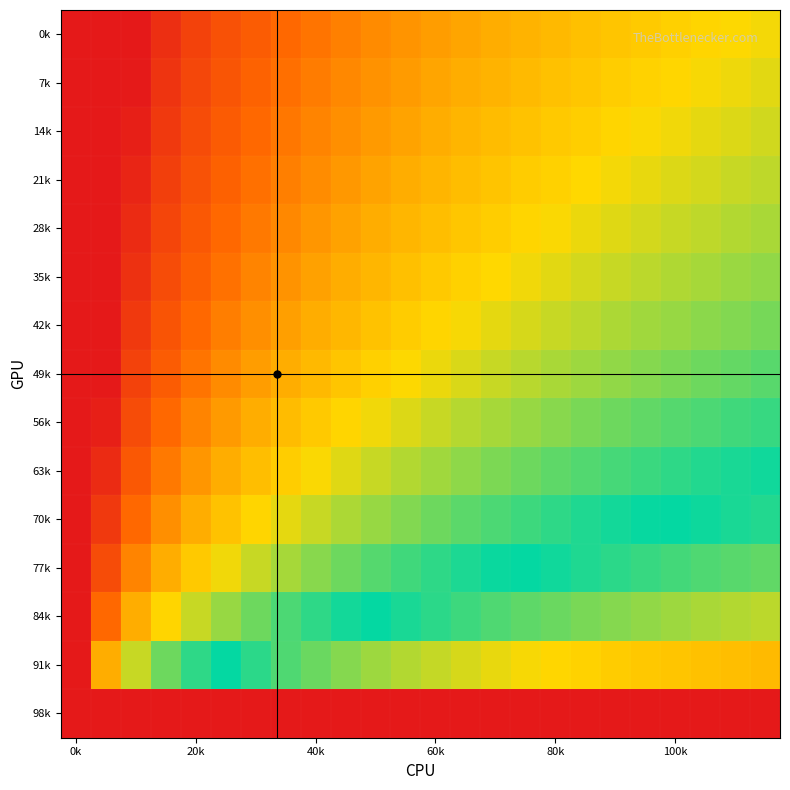

Reading left to right, transcribe all the data shown in this chart.

0k: -1.0	-1.0	-1.0	-0.9	-0.8	-0.8	-0.7	-0.7	-0.6	-0.6	-0.6	-0.5	-0.5	-0.5	-0.5	-0.4	-0.4	-0.4	-0.4	-0.4	-0.4	-0.3	-0.3	-0.3
7k: -1.0	-1.0	-1.0	-0.9	-0.8	-0.7	-0.7	-0.6	-0.6	-0.6	-0.5	-0.5	-0.5	-0.5	-0.4	-0.4	-0.4	-0.4	-0.4	-0.4	-0.3	-0.3	-0.3	-0.3
14k: -1.0	-1.0	-1.0	-0.9	-0.8	-0.7	-0.7	-0.6	-0.6	-0.5	-0.5	-0.5	-0.5	-0.4	-0.4	-0.4	-0.4	-0.4	-0.3	-0.3	-0.3	-0.3	-0.3	-0.3
21k: -1.0	-1.0	-0.9	-0.8	-0.8	-0.7	-0.6	-0.6	-0.6	-0.5	-0.5	-0.5	-0.4	-0.4	-0.4	-0.4	-0.4	-0.3	-0.3	-0.3	-0.3	-0.3	-0.3	-0.2
28k: -1.0	-1.0	-0.9	-0.8	-0.7	-0.7	-0.6	-0.6	-0.5	-0.5	-0.5	-0.4	-0.4	-0.4	-0.4	-0.3	-0.3	-0.3	-0.3	-0.3	-0.3	-0.2	-0.2	-0.2
35k: -1.0	-1.0	-0.9	-0.8	-0.7	-0.6	-0.6	-0.5	-0.5	-0.5	-0.4	-0.4	-0.4	-0.4	-0.3	-0.3	-0.3	-0.3	-0.3	-0.2	-0.2	-0.2	-0.2	-0.2
42k: -1.0	-1.0	-0.9	-0.7	-0.7	-0.6	-0.5	-0.5	-0.5	-0.4	-0.4	-0.4	-0.3	-0.3	-0.3	-0.3	-0.3	-0.2	-0.2	-0.2	-0.2	-0.2	-0.2	-0.2
49k: -1.0	-1.0	-0.8	-0.7	-0.6	-0.6	-0.5	-0.5	-0.4	-0.4	-0.4	-0.3	-0.3	-0.3	-0.3	-0.2	-0.2	-0.2	-0.2	-0.2	-0.2	-0.1	-0.1	-0.1
56k: -1.0	-1.0	-0.8	-0.7	-0.6	-0.5	-0.5	-0.4	-0.4	-0.3	-0.3	-0.3	-0.3	-0.2	-0.2	-0.2	-0.2	-0.2	-0.1	-0.1	-0.1	-0.1	-0.1	-0.1
63k: -1.0	-0.9	-0.7	-0.6	-0.5	-0.5	-0.4	-0.4	-0.3	-0.3	-0.3	-0.2	-0.2	-0.2	-0.2	-0.1	-0.1	-0.1	-0.1	-0.1	-0.1	-0.0	-0.0	-0.0
70k: -1.0	-0.9	-0.7	-0.5	-0.5	-0.4	-0.3	-0.3	-0.3	-0.2	-0.2	-0.2	-0.1	-0.1	-0.1	-0.1	-0.1	-0.0	-0.0	-0.0	0.0	0.0	0.0	0.0
77k: -1.0	-0.8	-0.6	-0.5	-0.4	-0.3	-0.3	-0.2	-0.2	-0.1	-0.1	-0.1	-0.1	-0.0	-0.0	0.0	0.0	0.0	0.1	0.1	0.1	0.1	0.1	0.1
84k: -1.0	-0.7	-0.5	-0.3	-0.3	-0.2	-0.1	-0.1	-0.1	-0.0	0.0	0.0	0.1	0.1	0.1	0.1	0.1	0.2	0.2	0.2	0.2	0.2	0.2	0.2
91k: -1.0	-0.5	-0.3	-0.1	-0.1	0.0	0.1	0.1	0.1	0.2	0.2	0.2	0.3	0.3	0.3	0.3	0.3	0.4	0.4	0.4	0.4	0.4	0.4	0.4
98k: -1.0	1.0	1.0	1.0	1.0	1.0	1.0	1.0	1.0	1.0	1.0	1.0	1.0	1.0	1.0	1.0	1.0	1.0	1.0	1.0	1.0	1.0	1.0	1.0